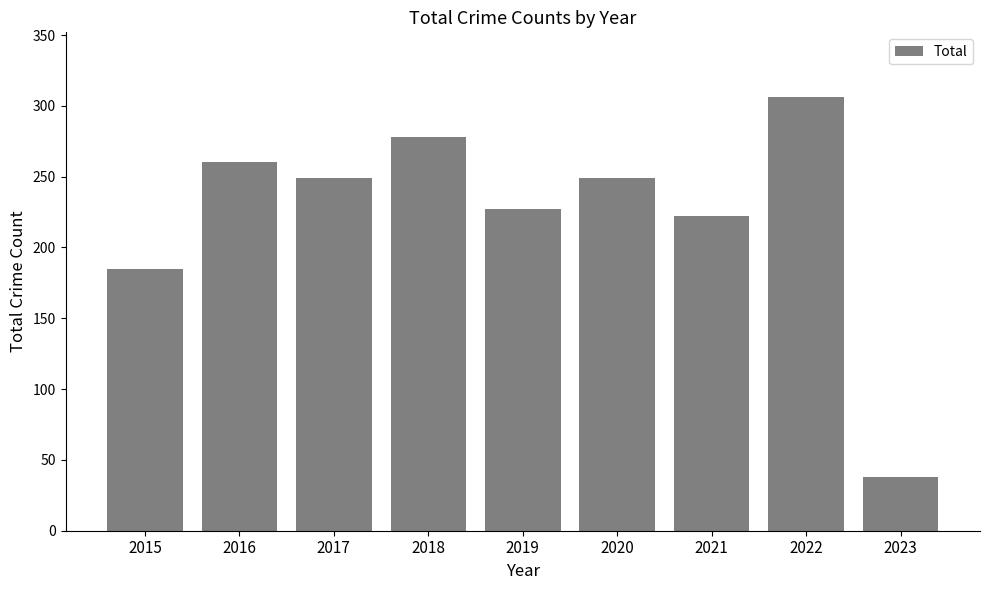

Which category has the highest value across all series?

2022